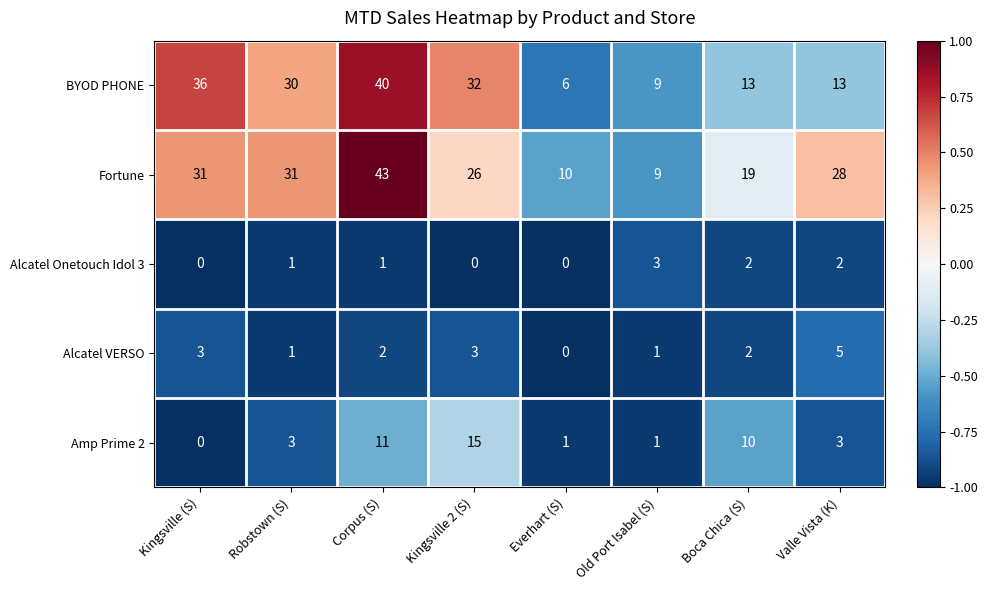

Which label corresponds to the largest value in the chart?

Corpus (S)